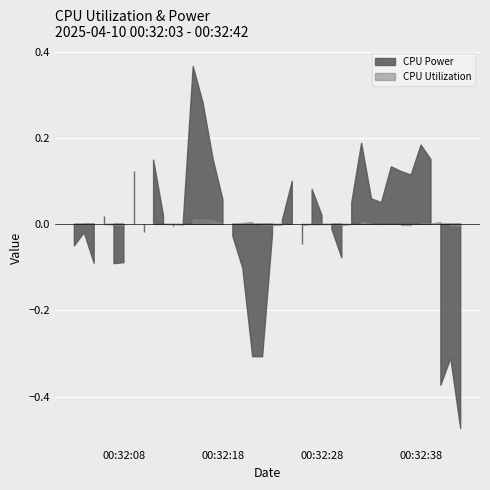

At 10, list the series in order from smallest to largest.

CPU Utilization, CPU Power